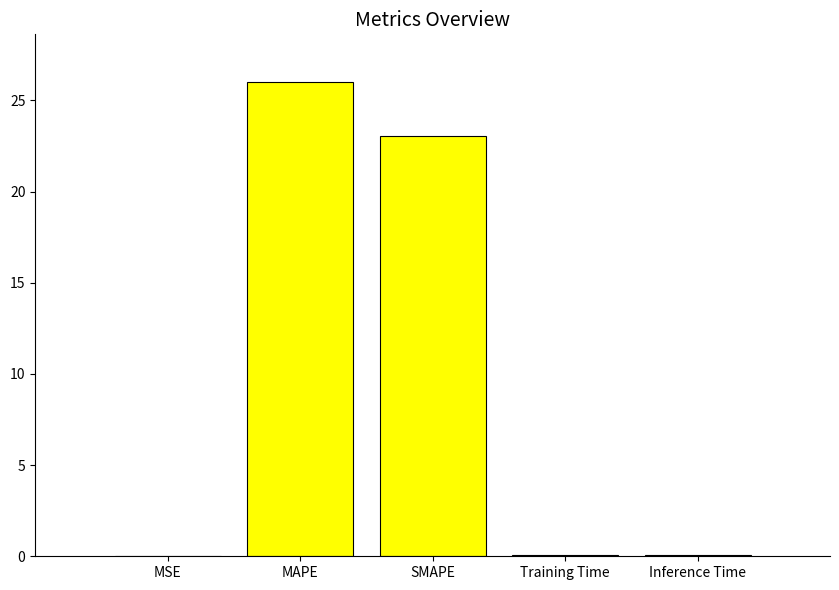

Which has a higher value, Training Time or SMAPE?

SMAPE